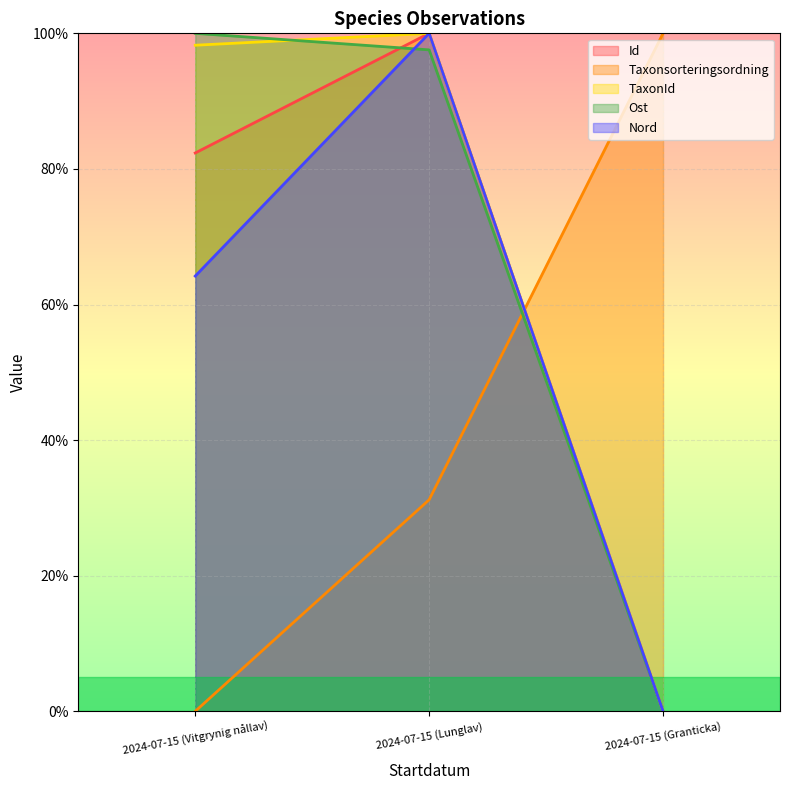

Which category has the highest value in the Id series?

2024-07-15 (Lunglav)